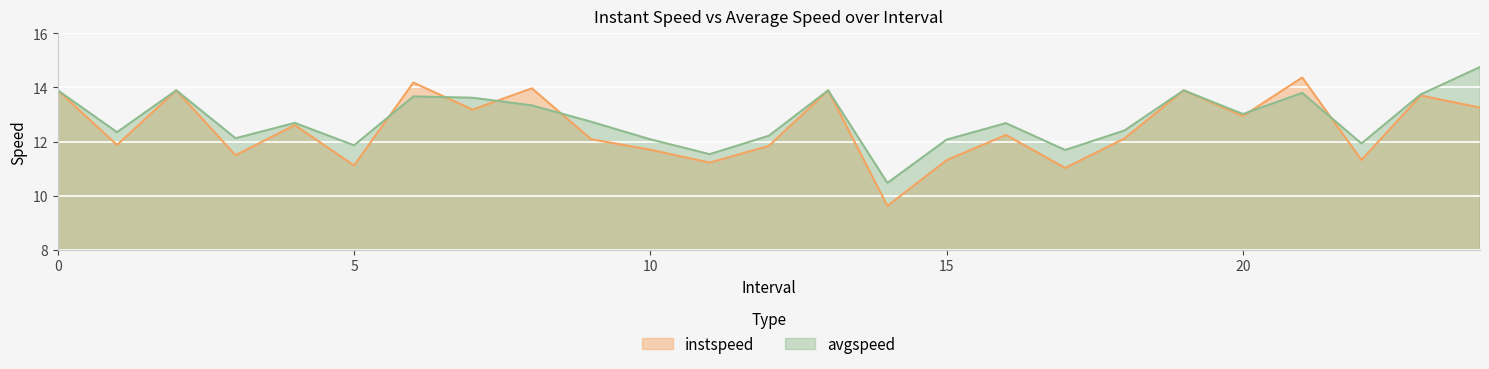

Count the number of categories in the chart.

25